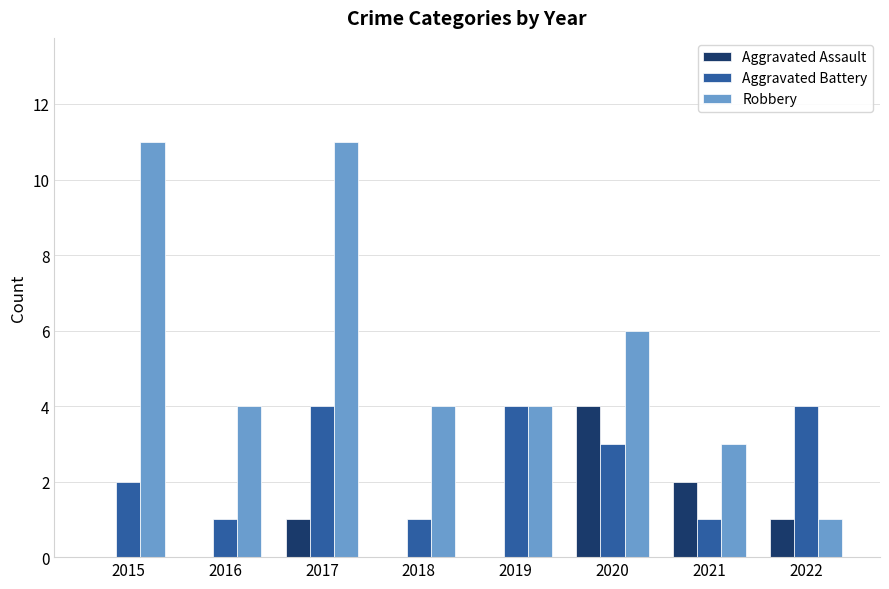

At which label does Aggravated Battery first exceed 3?

2017